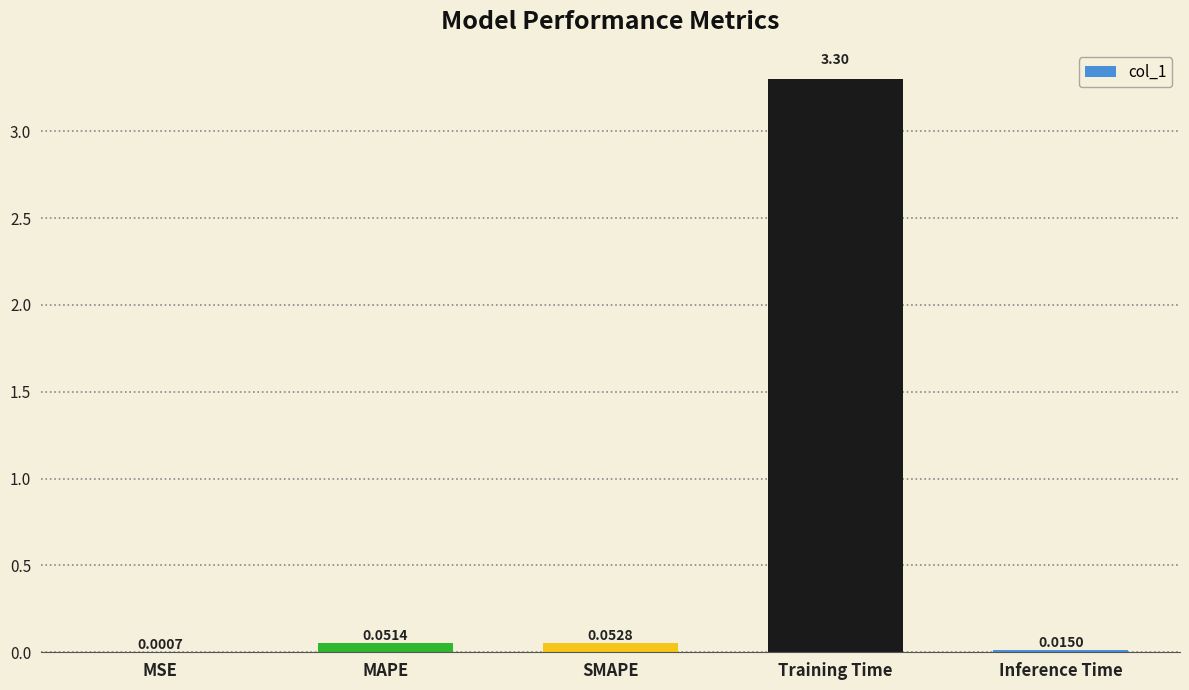

At which label is the value closest to 1?

SMAPE